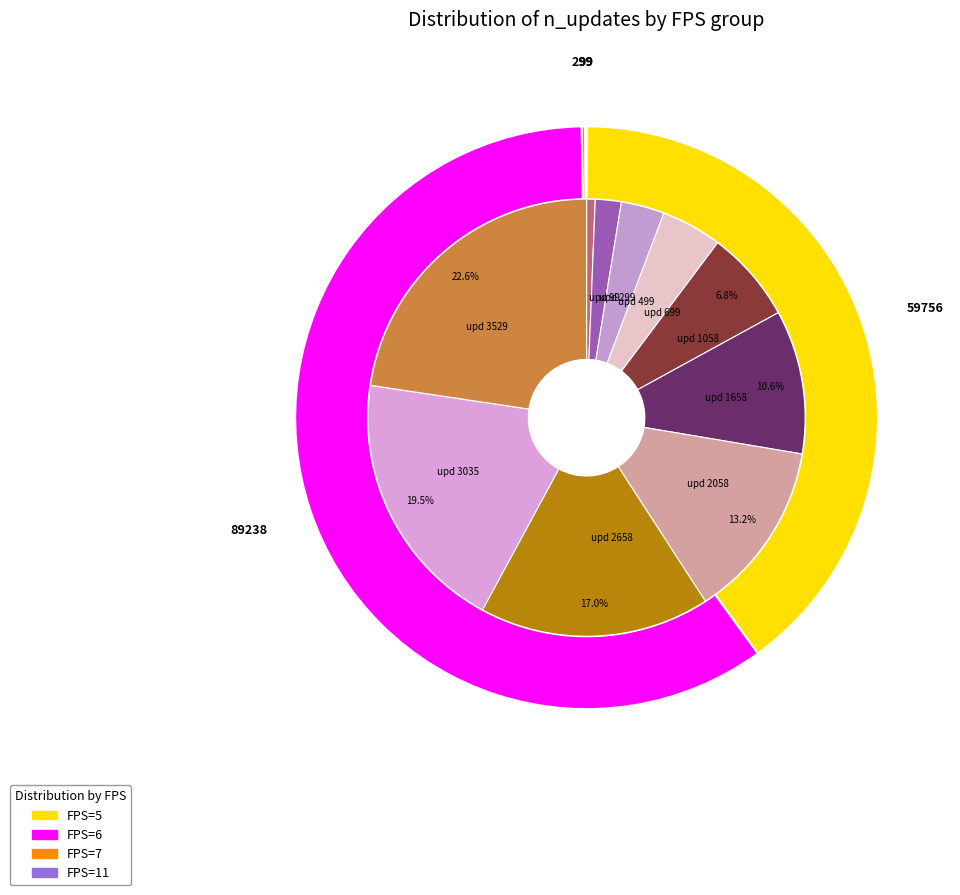

Does 6 account for over 50% of the chart?

No